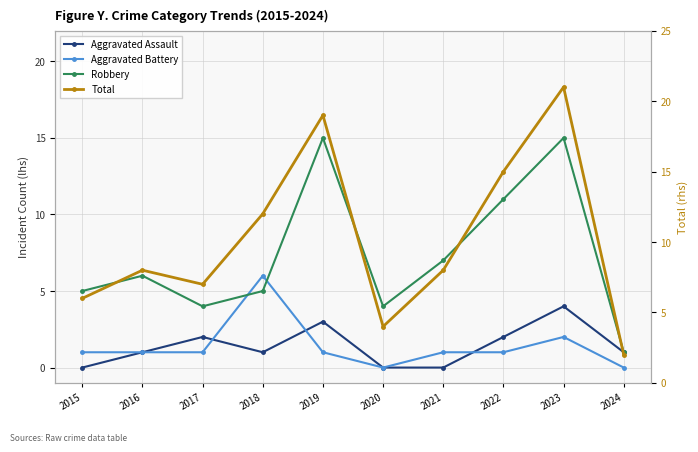

True or false: Aggravated Assault has more than 2 points higher than both neighbors.

True